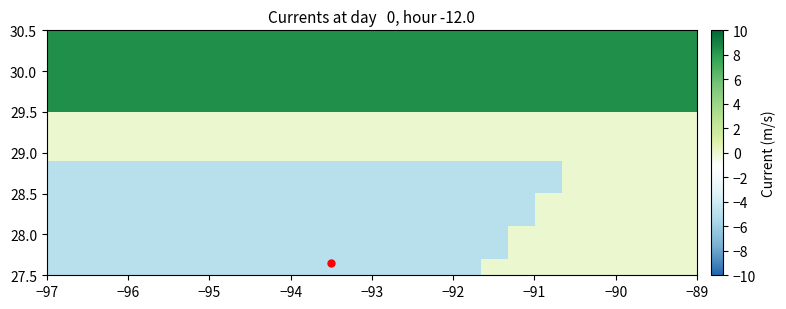

What is the minimum value shown in the chart?

-5.0